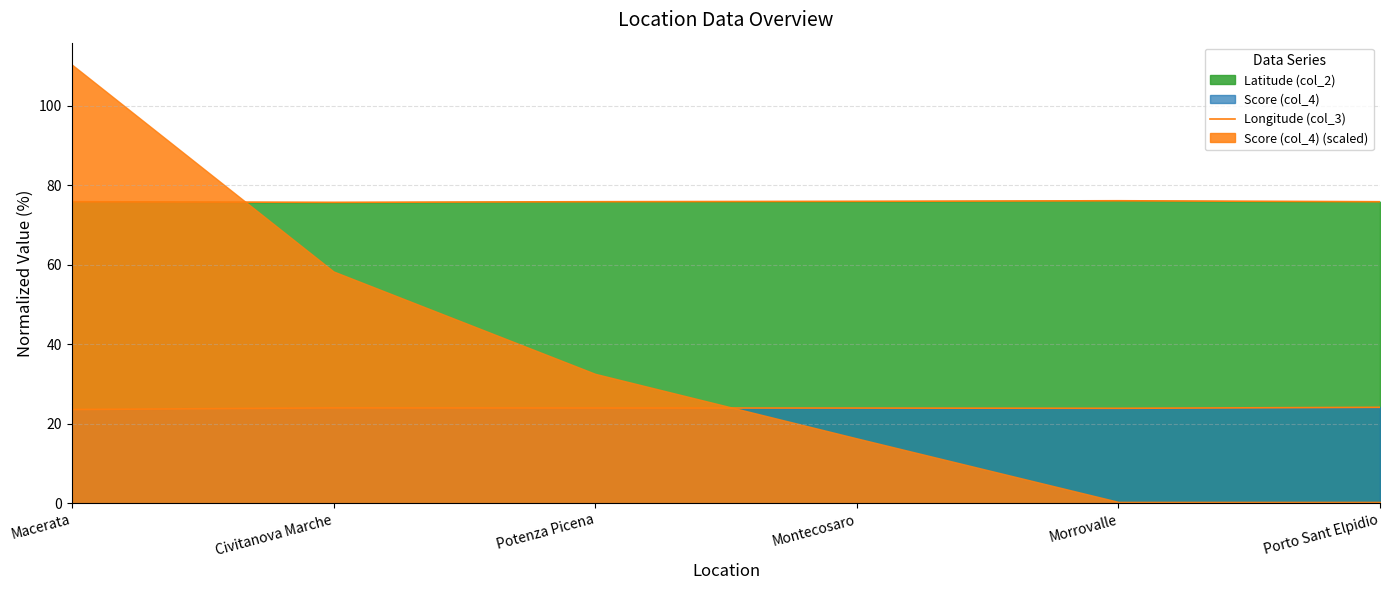

What is the average value?

23.9